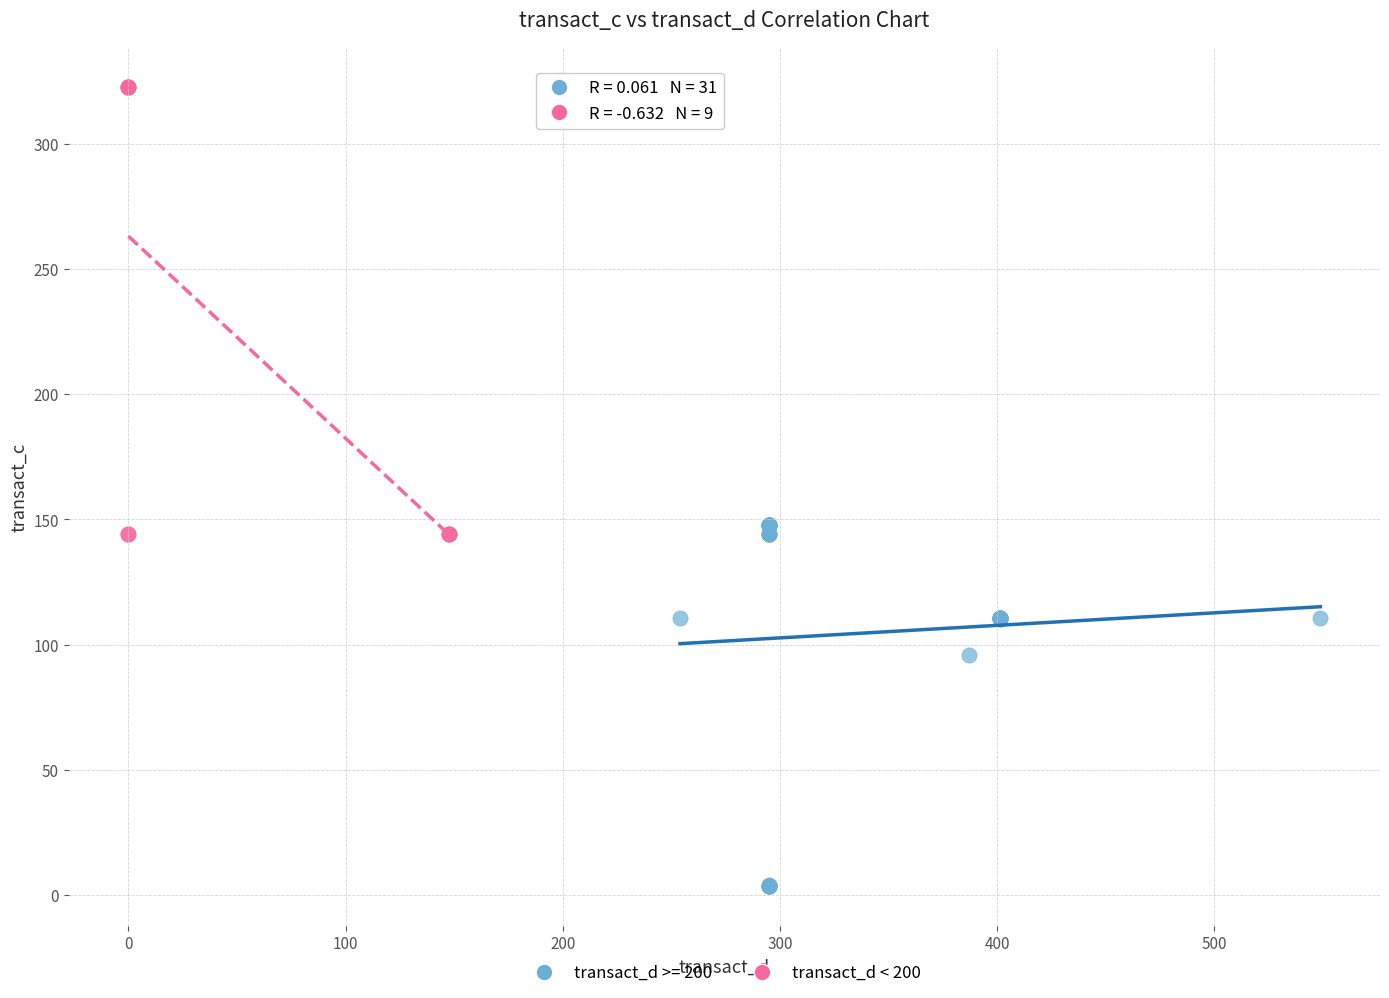

Which series has the widest spread of Y values?

transact_d < 200